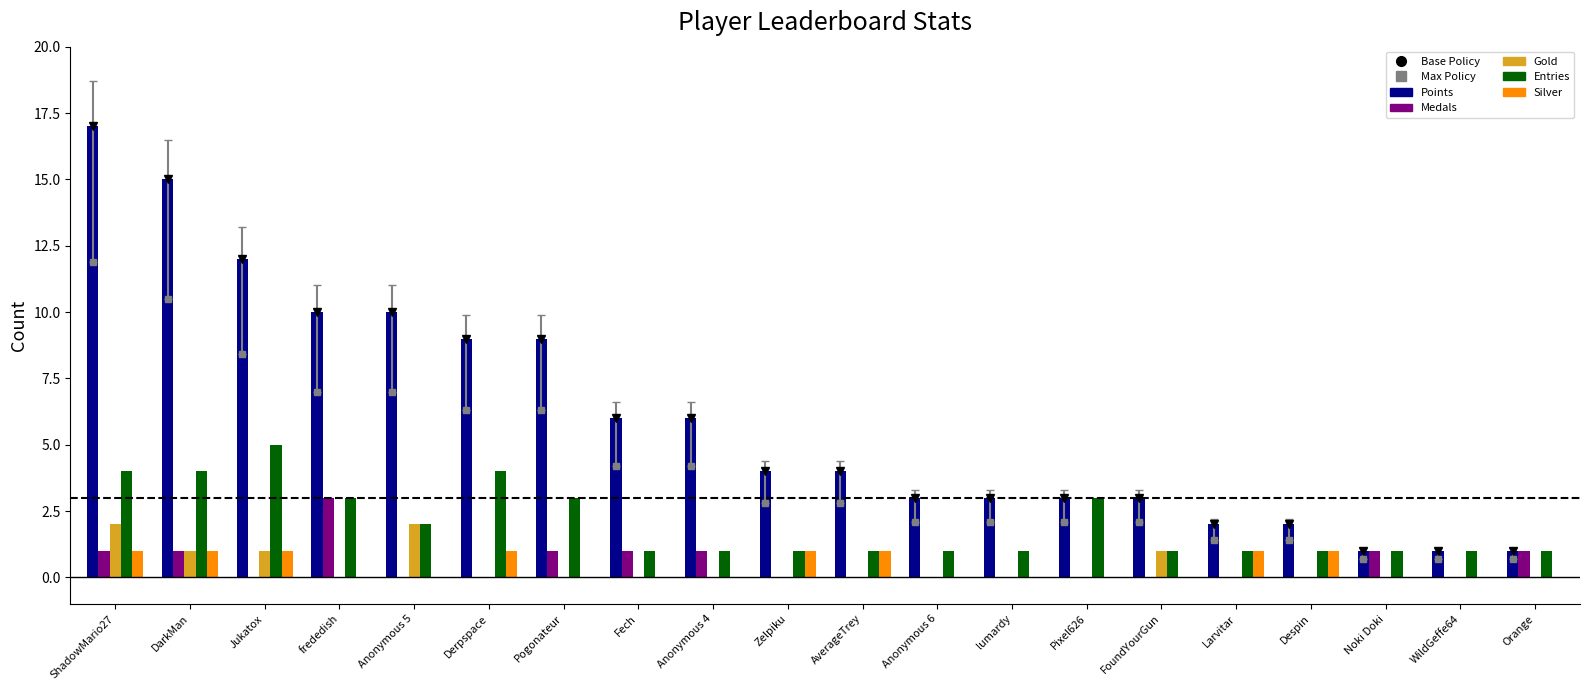

Which series changed the most between Derpspace and Larvitar?

Points